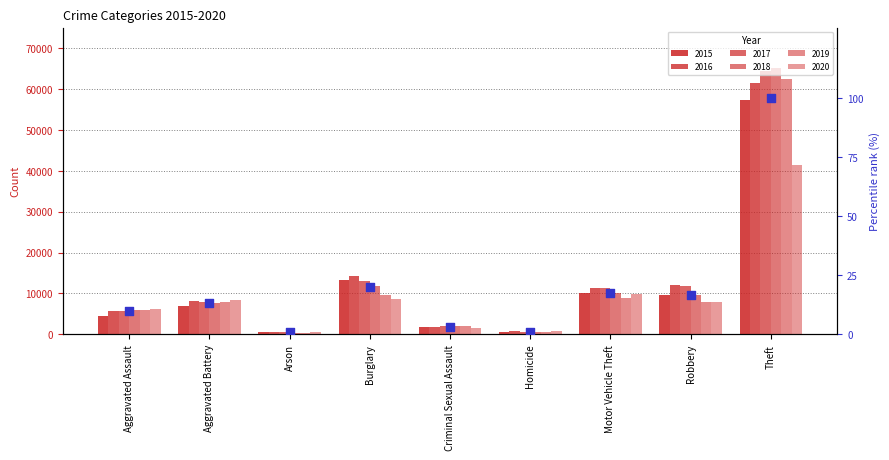

Which has a higher value, Arson or Aggravated Battery?

Aggravated Battery